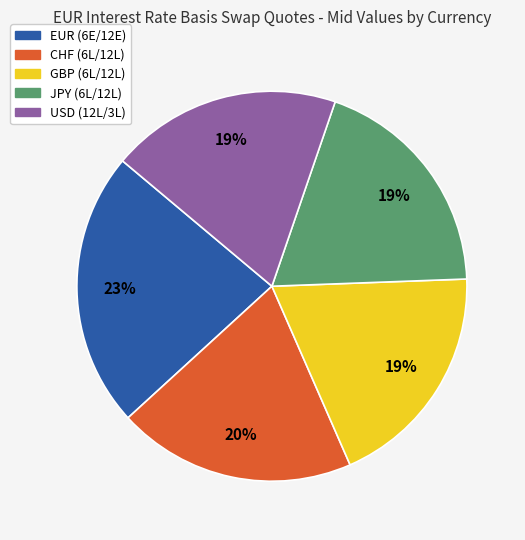

Which has a higher value, EUR (6E/12E) or GBP (6L/12L)?

EUR (6E/12E)